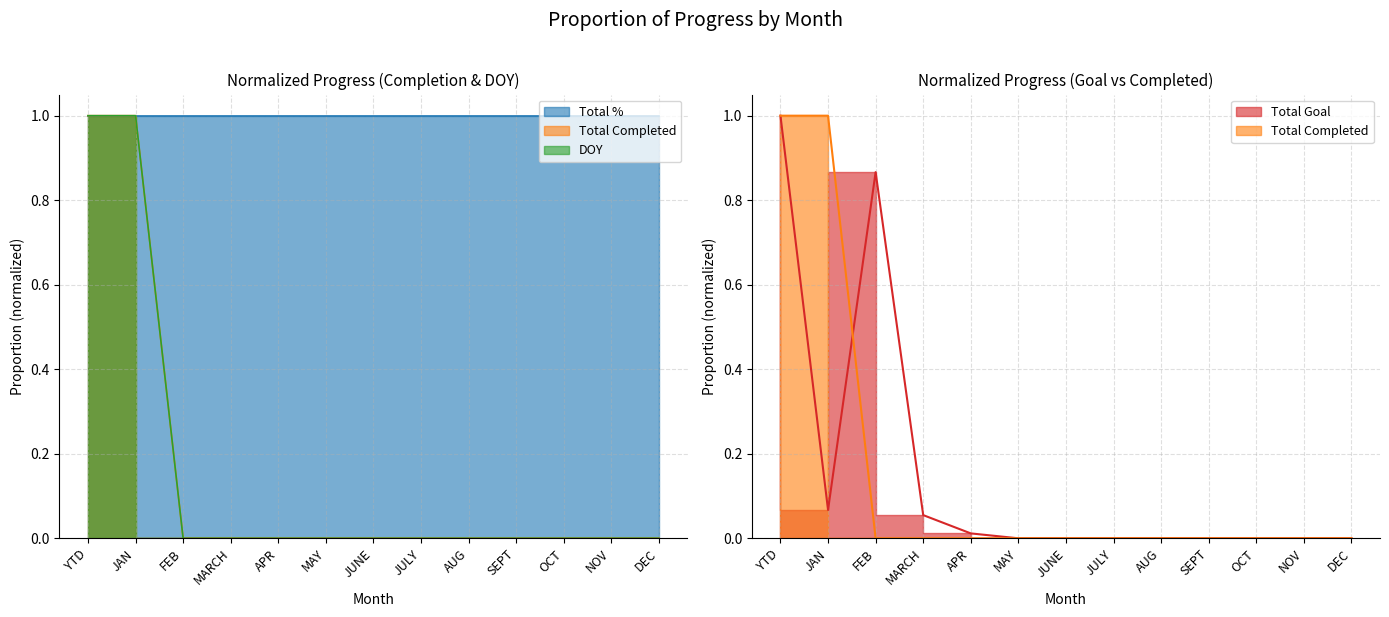

Does the chart display data point markers on the line(s)?

No